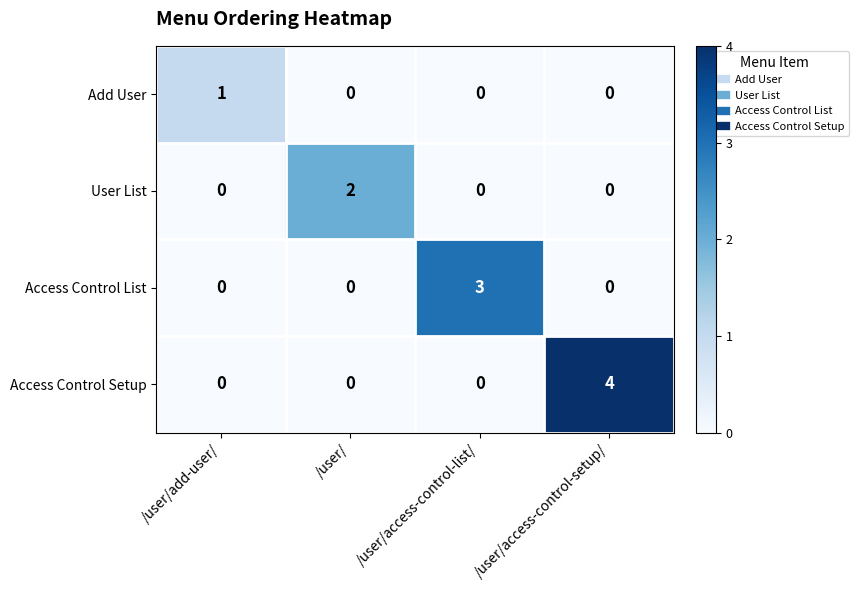

Is it true that Access Control Setup equals -2 at /user/access-control-list/?

False